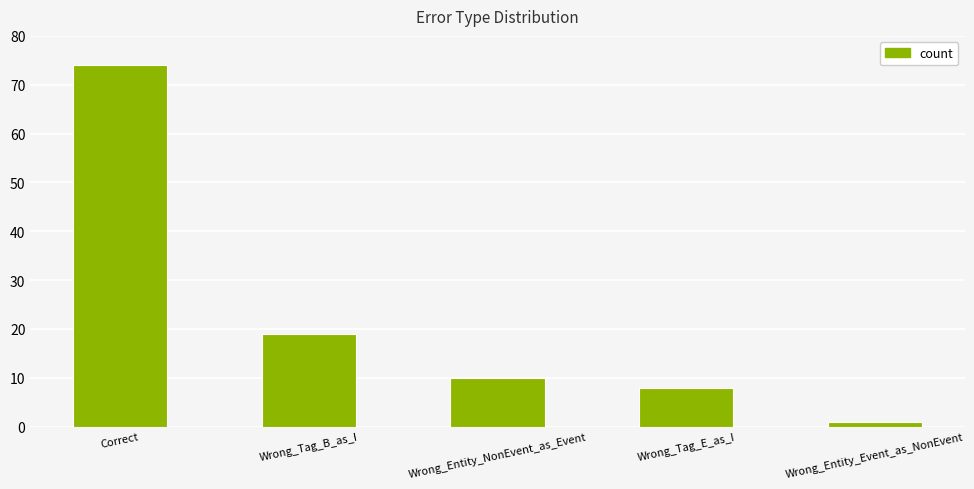

Reading left to right, what are all the values shown in this chart?

Correct=74	Wrong_Tag_B_as_I=19	Wrong_Entity_NonEvent_as_Event=10	Wrong_Tag_E_as_I=8	Wrong_Entity_Event_as_NonEvent=1